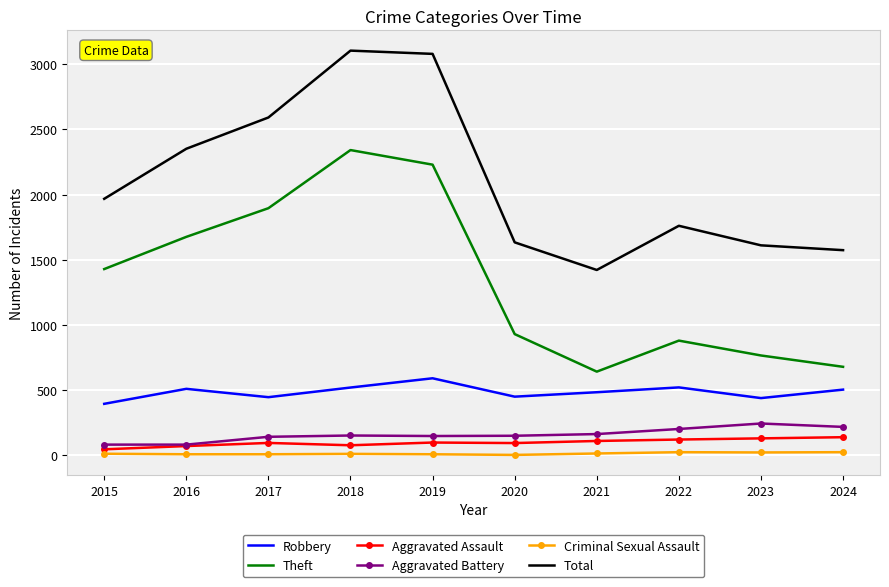

Which series has the largest total across all categories?

Total